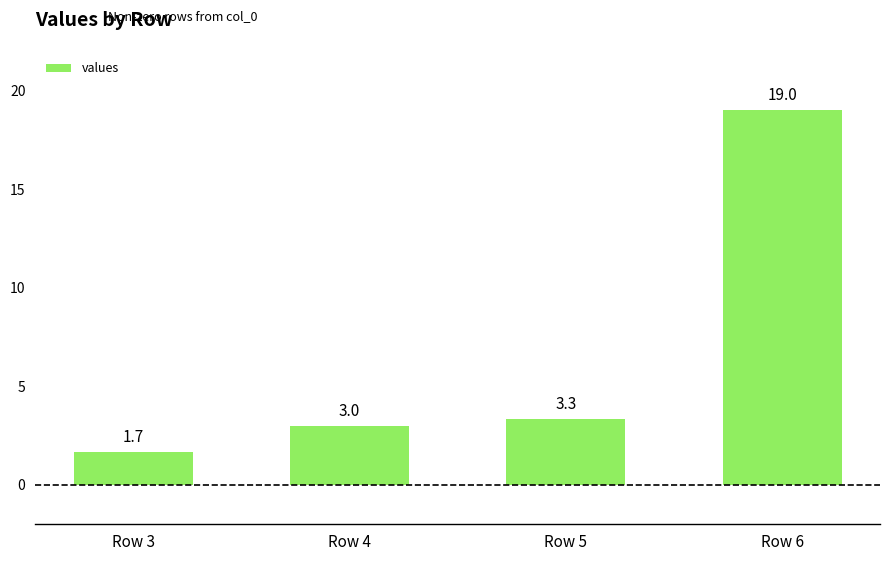

Which category has the highest value across all series?

Row 6